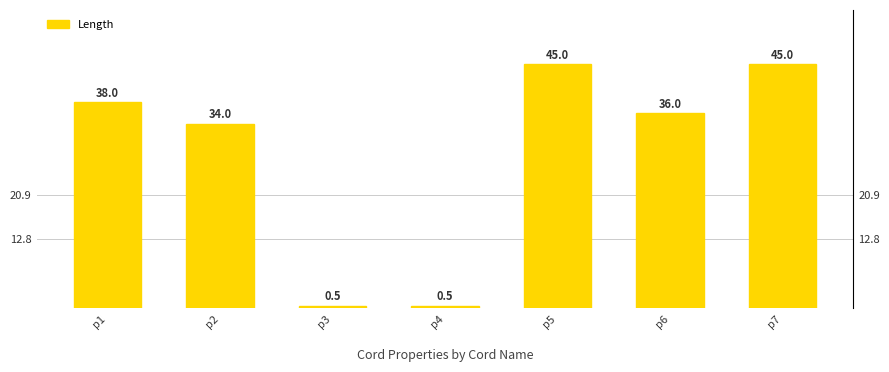

Reading left to right, what are all the values shown in this chart?

p1=38.0	p2=34.0	p3=0.5	p4=0.5	p5=45.0	p6=36.0	p7=45.0